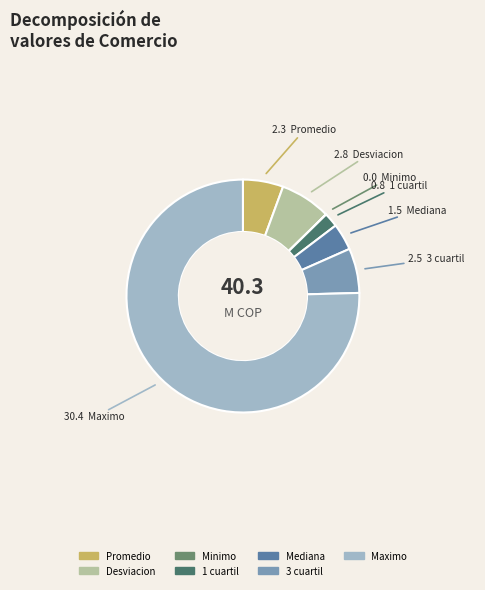

Between 3 cuartil and Maximo, which is larger?

Maximo